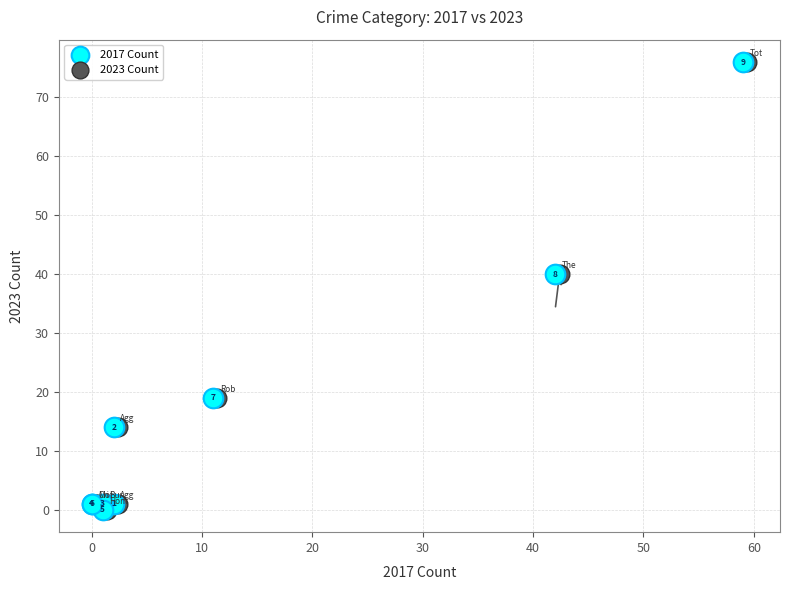

What are all the series names shown in the legend?

2017 Count, 2023 Count